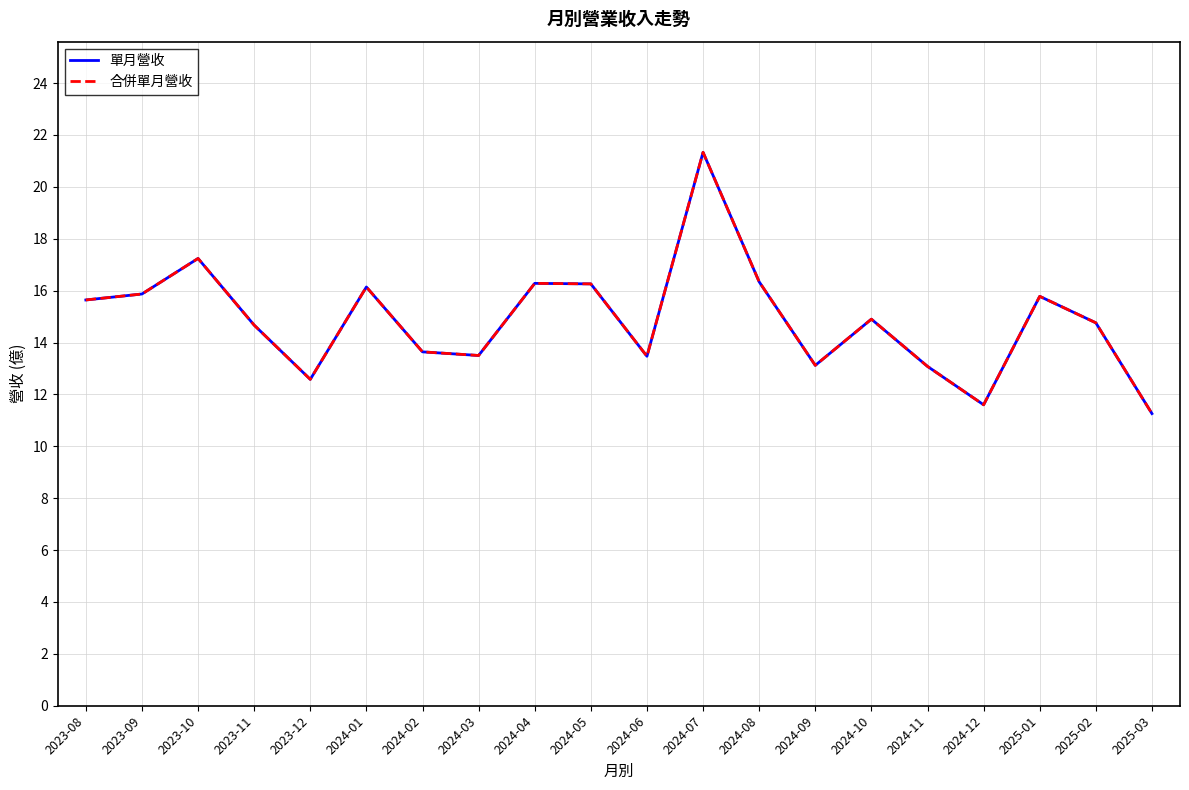

Is this an area chart (filled region under the line)?

No